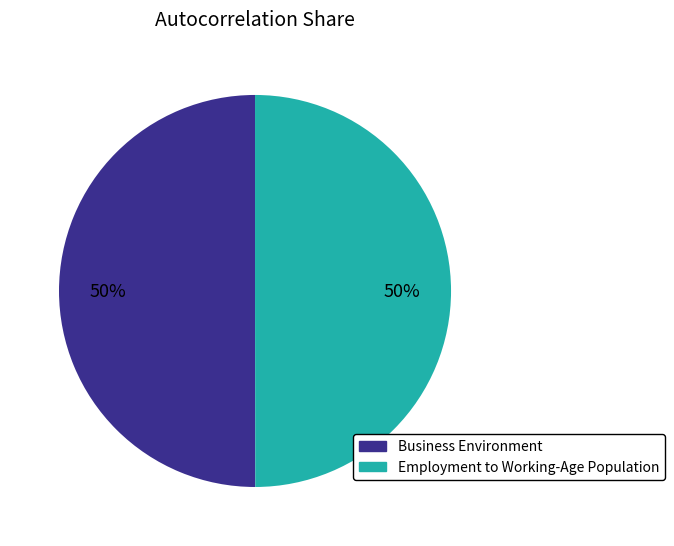

What percentage is the Business Environment slice, to the nearest percent?

50%